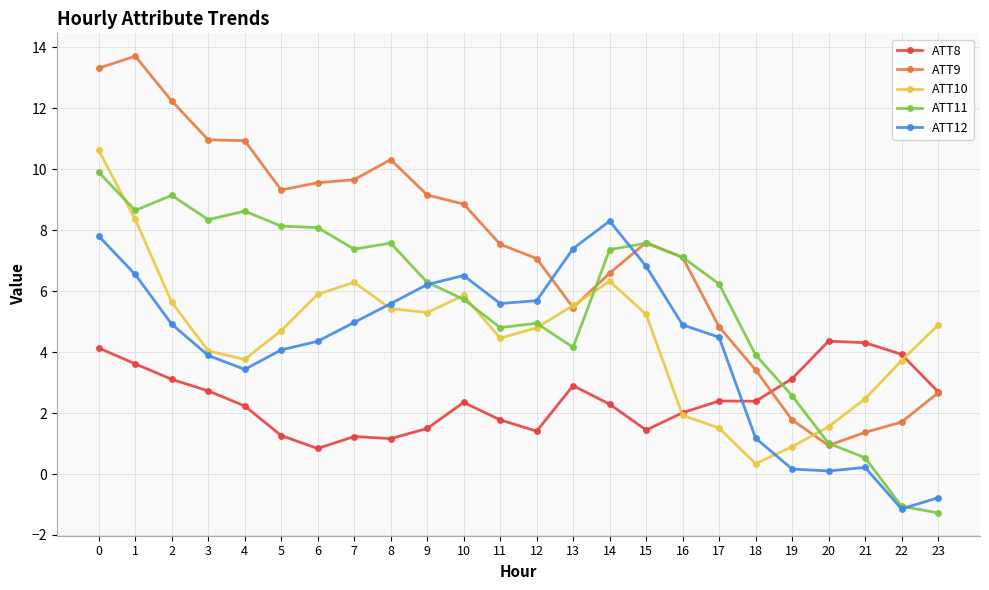

At 19, list the series in order from smallest to largest.

ATT12, ATT10, ATT9, ATT11, ATT8